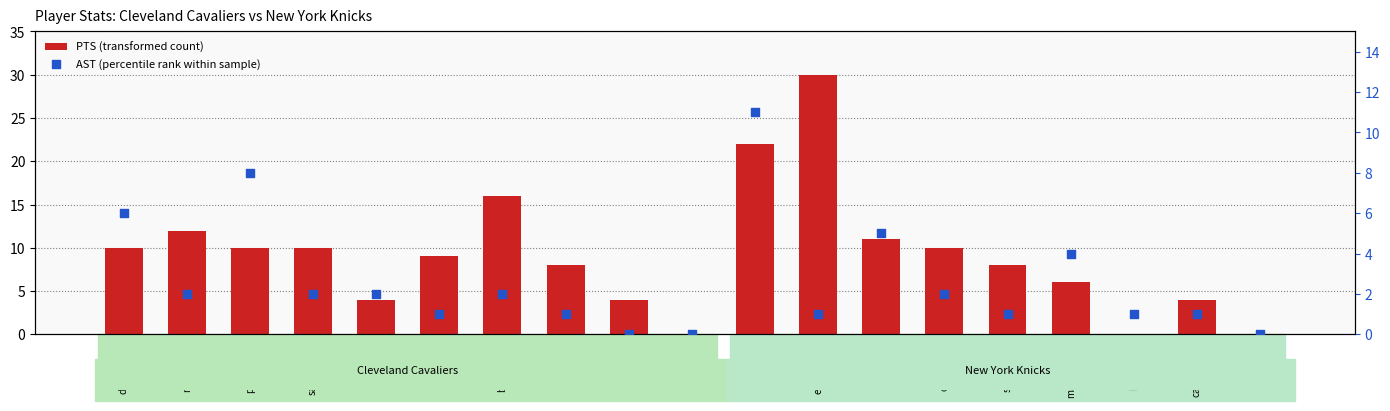

At which category is the sum across all series the highest?

starkjo01